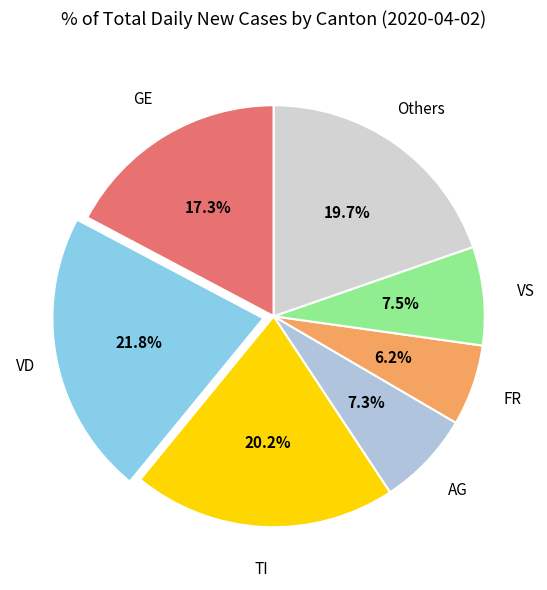

To the nearest percent, what is the difference between the largest and smallest slice percentages?

16%